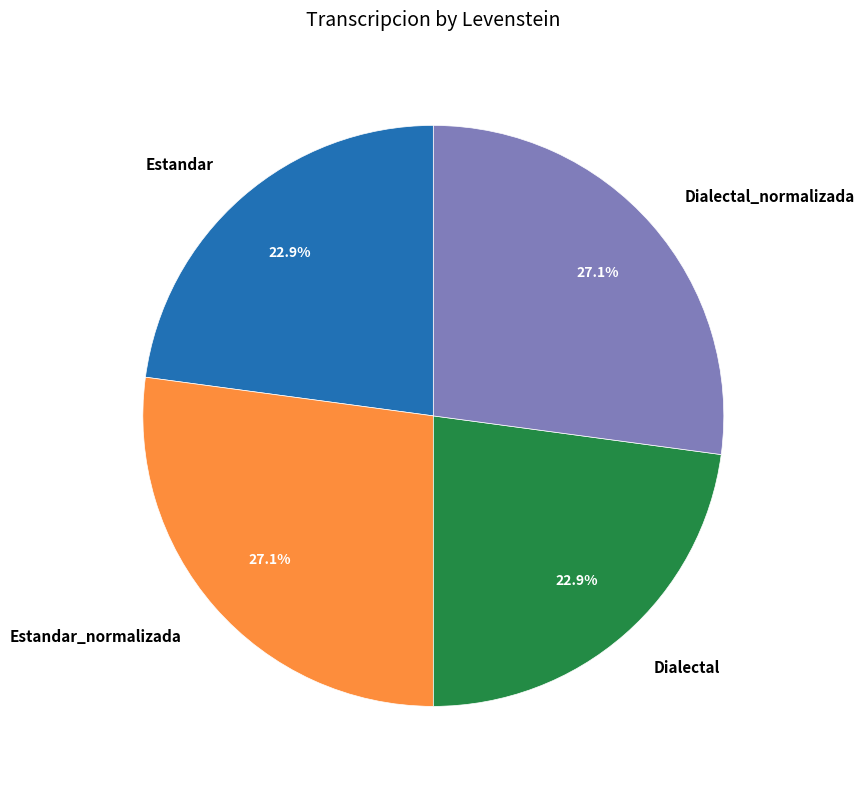

What is the ratio of the value at Estandar_normalizada to the value at Estandar?

1.2